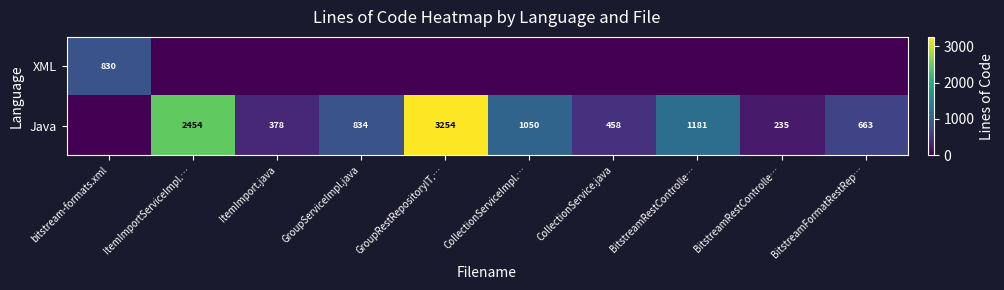

How many data points in XML are above 0?

1